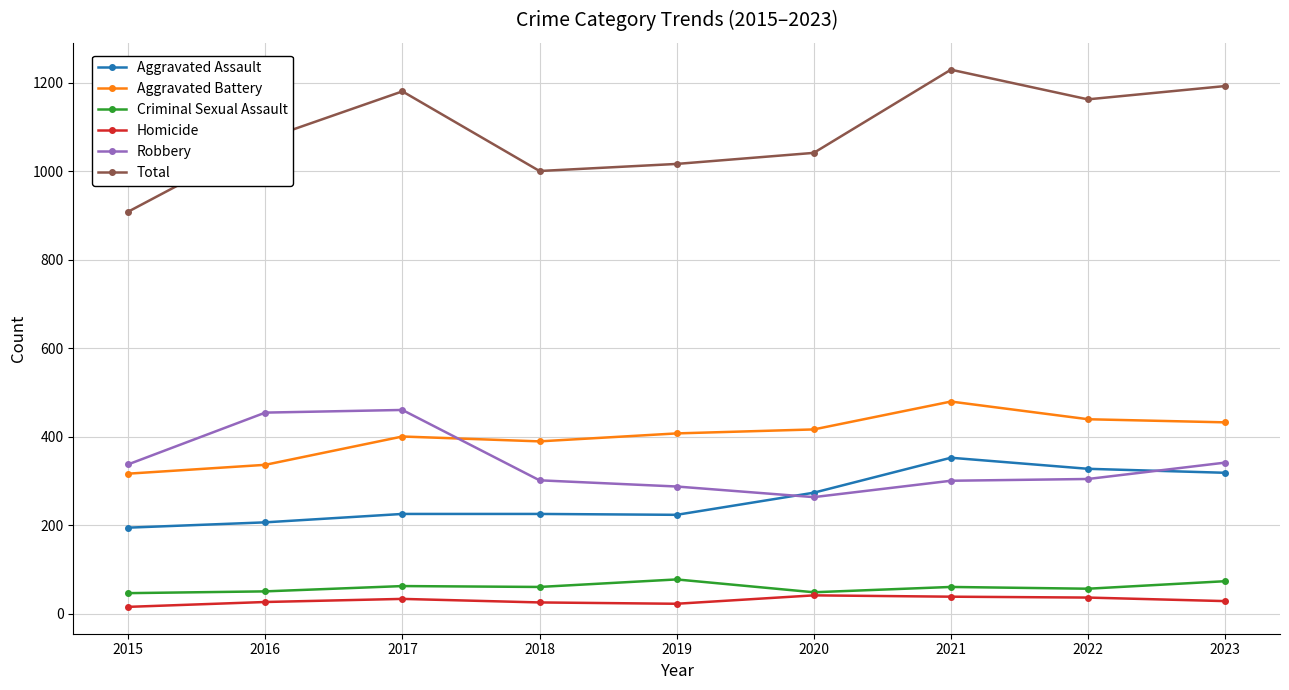

Where is Robbery nearest to the value 361?

2023